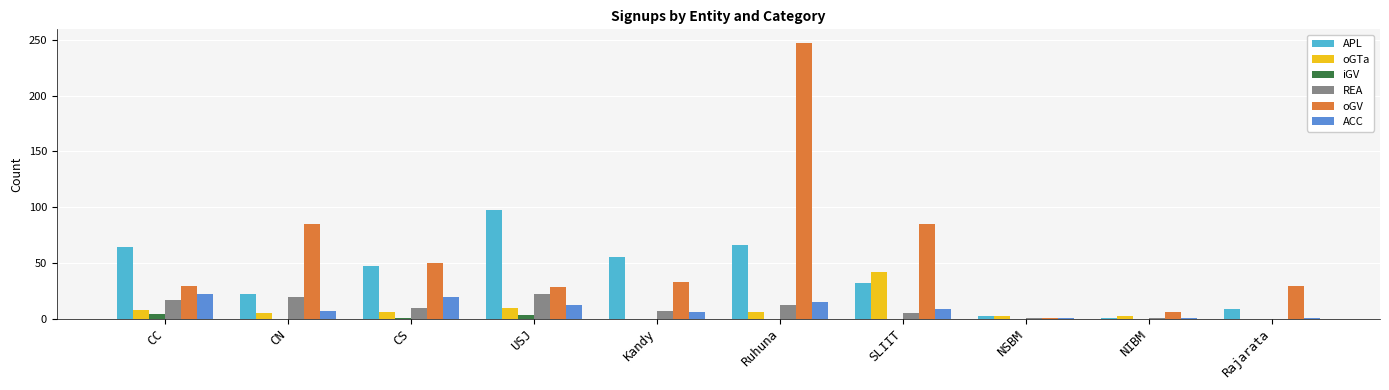

What is the total value across all series at Kandy?

101